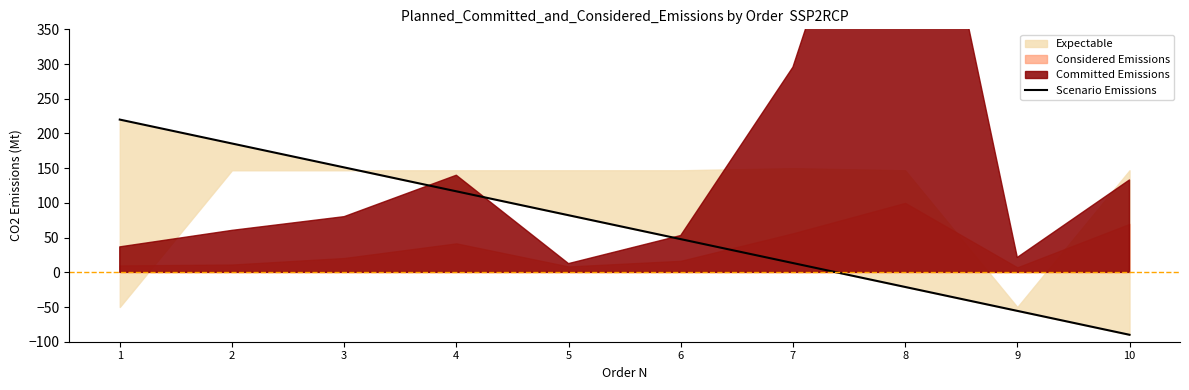

What is the minimum value shown in the chart?

-90.0